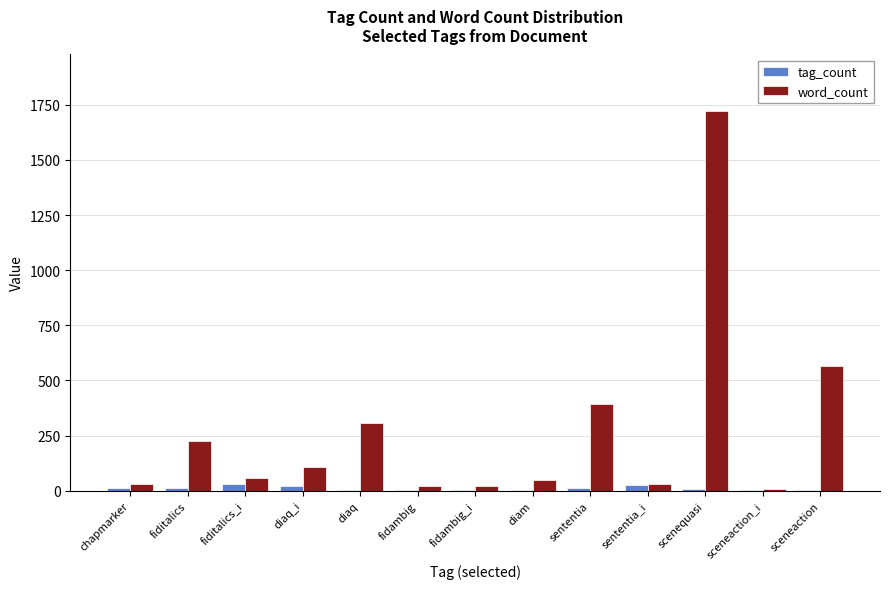

How many groups of bars are there?

13